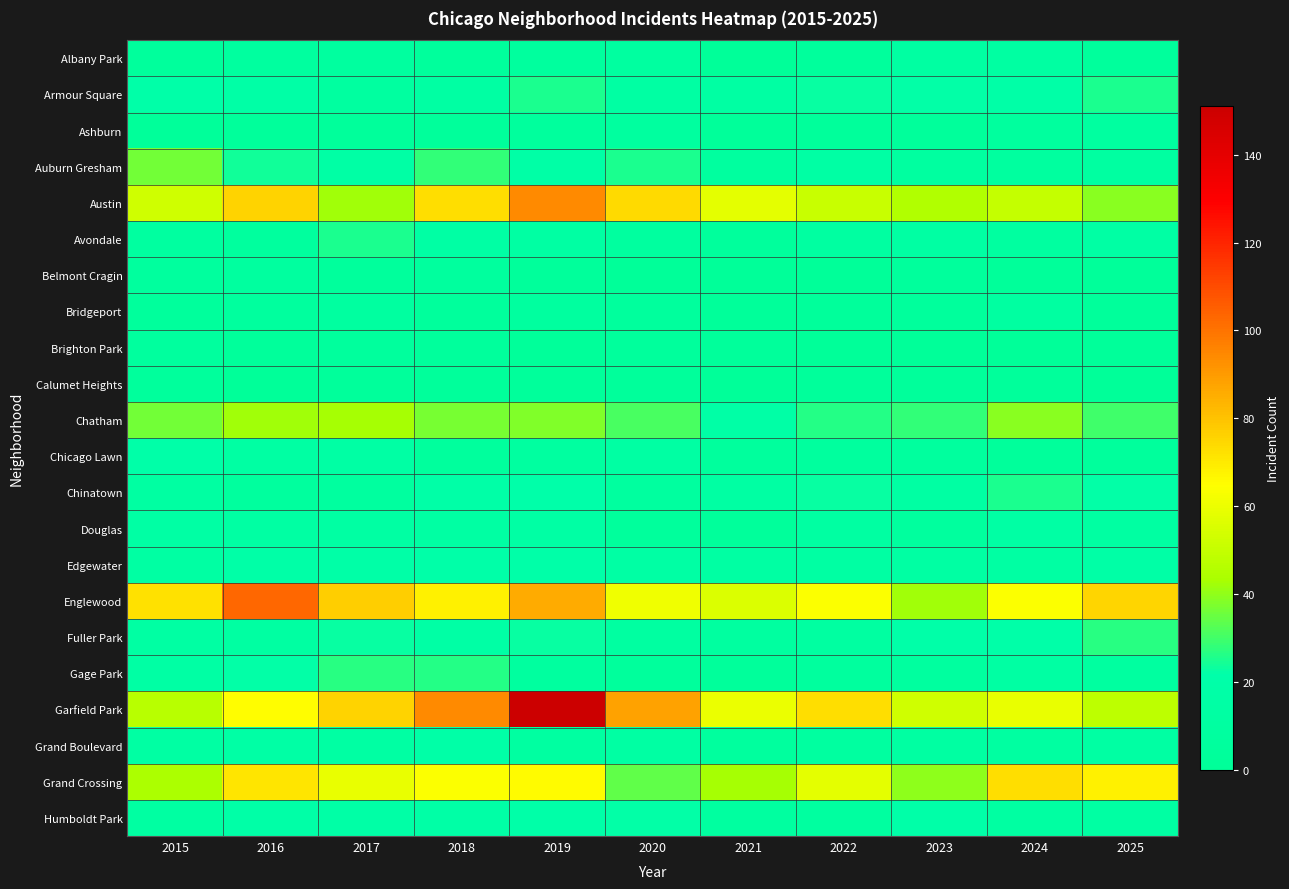

Rank the series at 2025 from highest to lowest value.

Englewood, Grand Crossing, Garfield Park, Austin, Chatham, Fuller Park, Armour Square, Chinatown, Edgewater, Avondale, Humboldt Park, Grand Boulevard, Douglas, Auburn Gresham, Gage Park, Ashburn, Albany Park, Chicago Lawn, Bridgeport, Belmont Cragin, Brighton Park, Calumet Heights